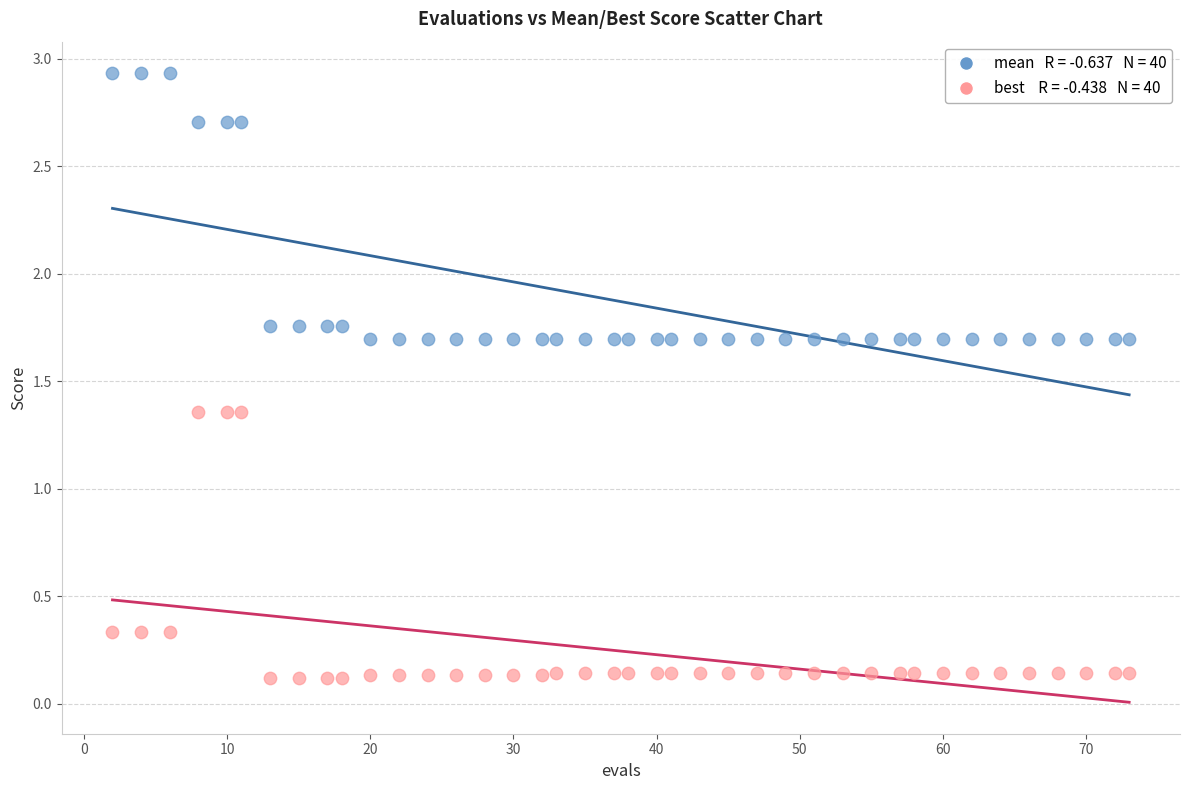

Across all data points, what is the range of Y values (max minus min)?

2.8